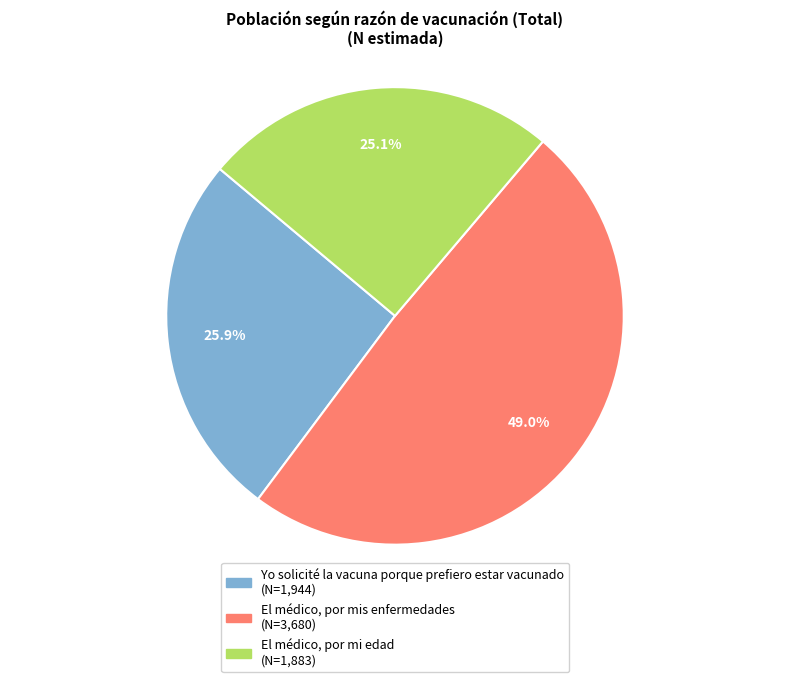

Is there any slice that represents more than half of the pie?

No